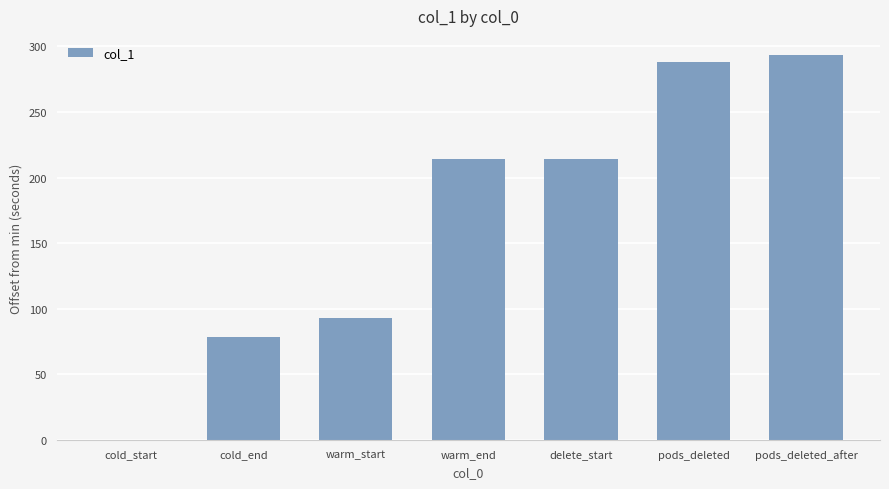

Reading left to right, extract all data points from this chart.

cold_start=0.0	cold_end=78.1	warm_start=93.1	warm_end=214.1	delete_start=214.1	pods_deleted=288.4	pods_deleted_after=293.4